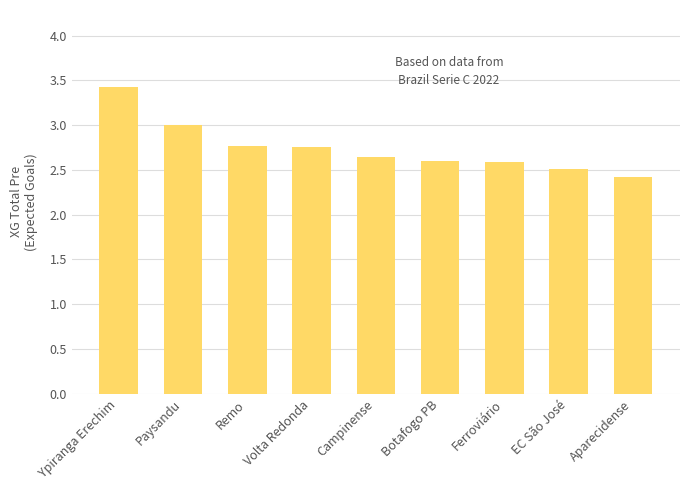

What is the greatest value displayed?

3.4